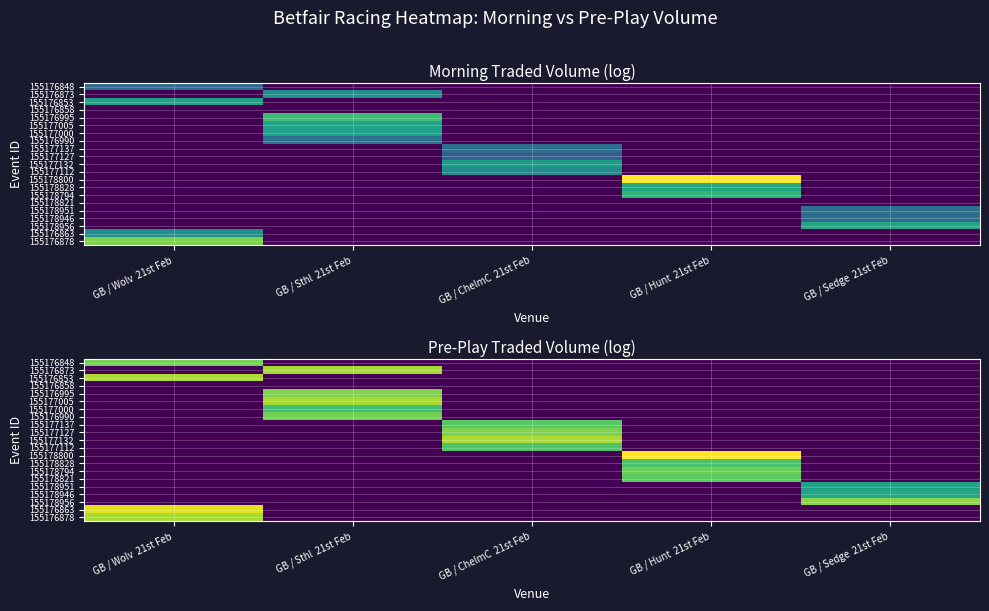

At how many categories does at least one series exceed 6?

5